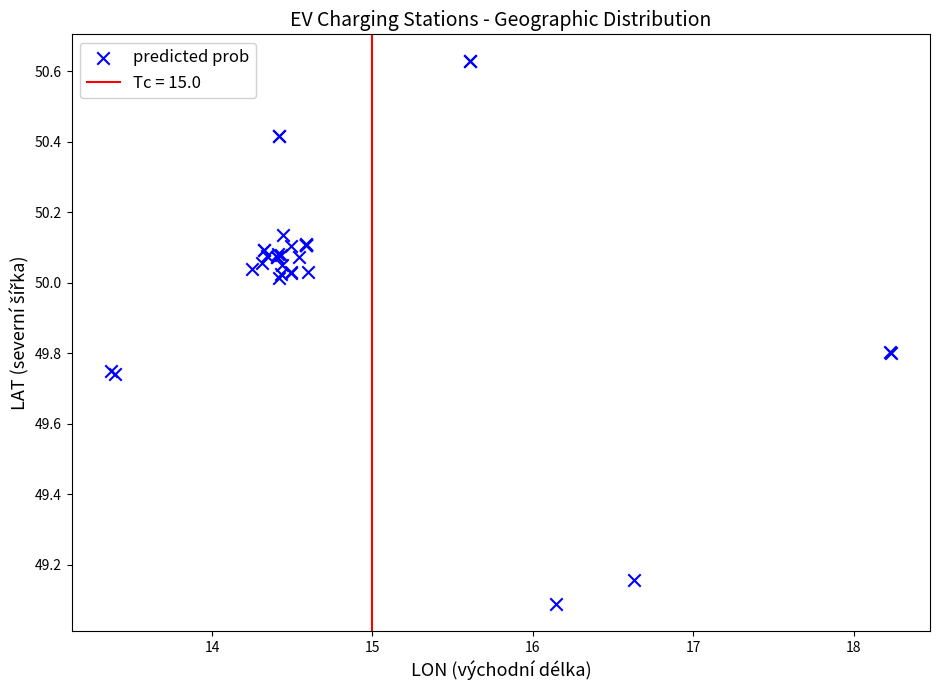

What Y value in the scatter plot is closest to 49?

49.1